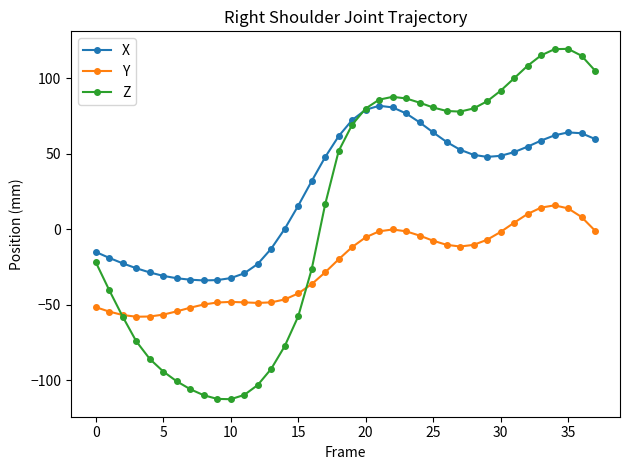

List the series in order of their peak value, lowest first.

Y, X, Z